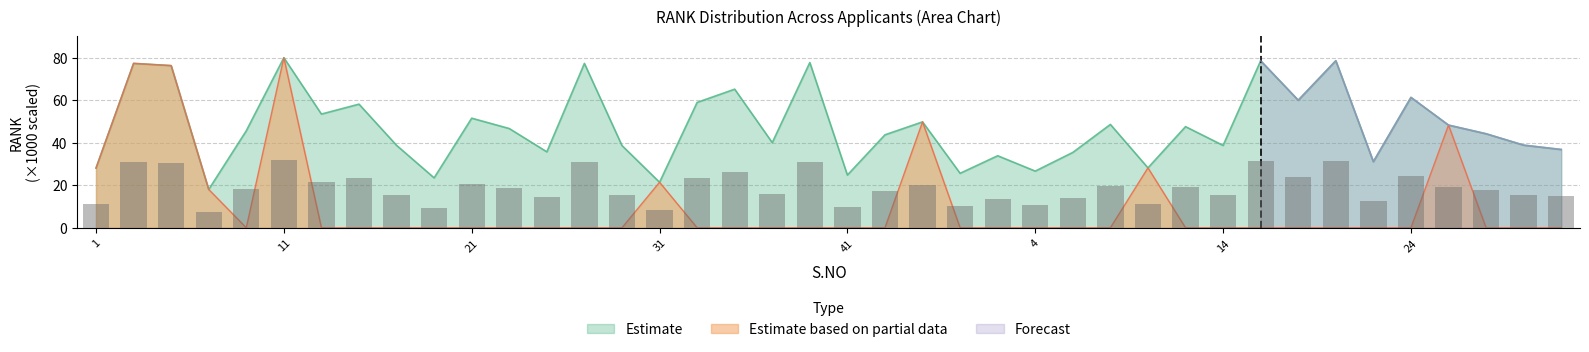

What is the change in value from 45 to 6?

-5.7